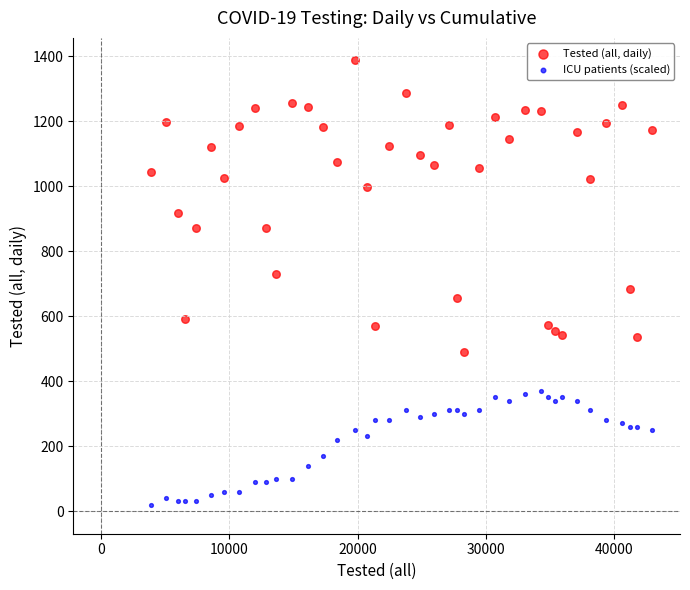

Which series has the largest Y range (max minus min)?

Tested (all, daily)